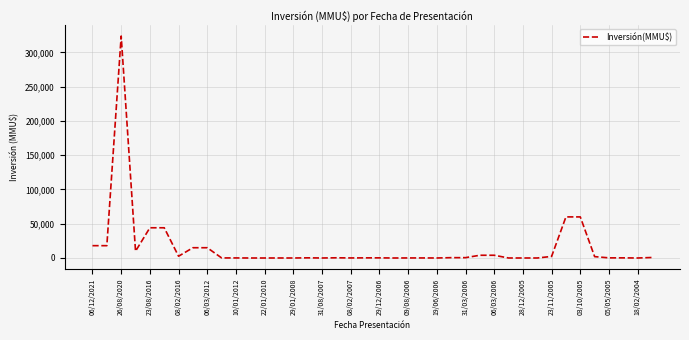

How many distinct data groups are displayed?

1